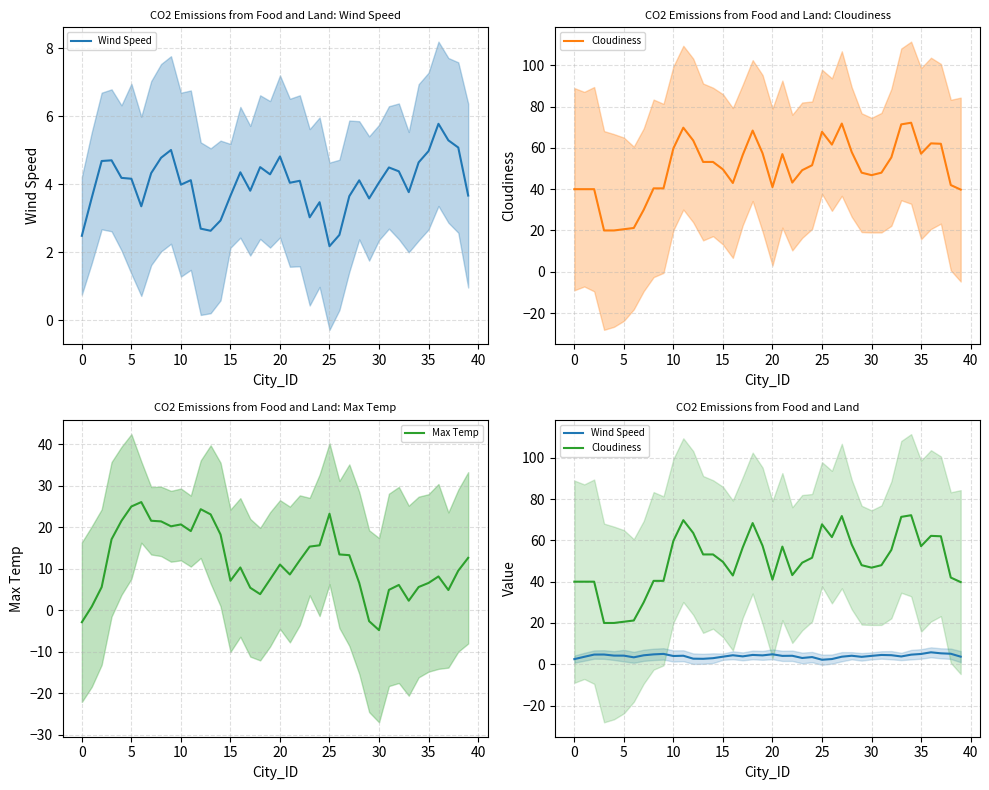

How many data points in Cloudiness are less than 51?

20